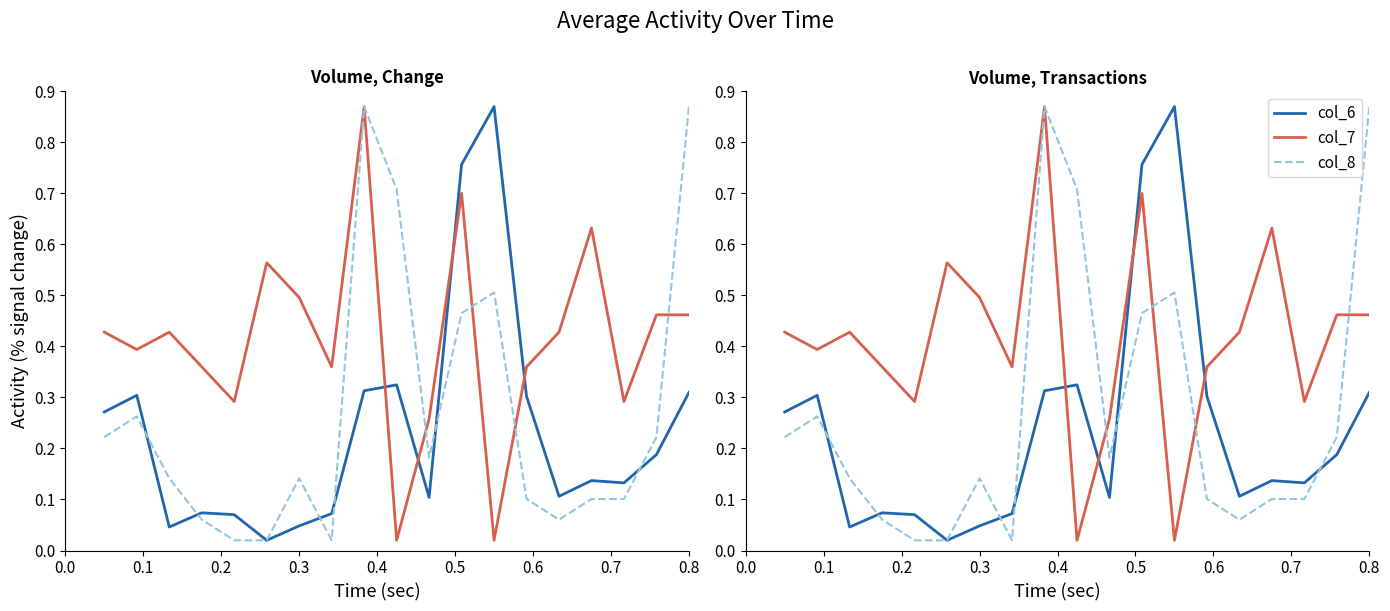

At which category does col_8 reach its first local peak?

0.1